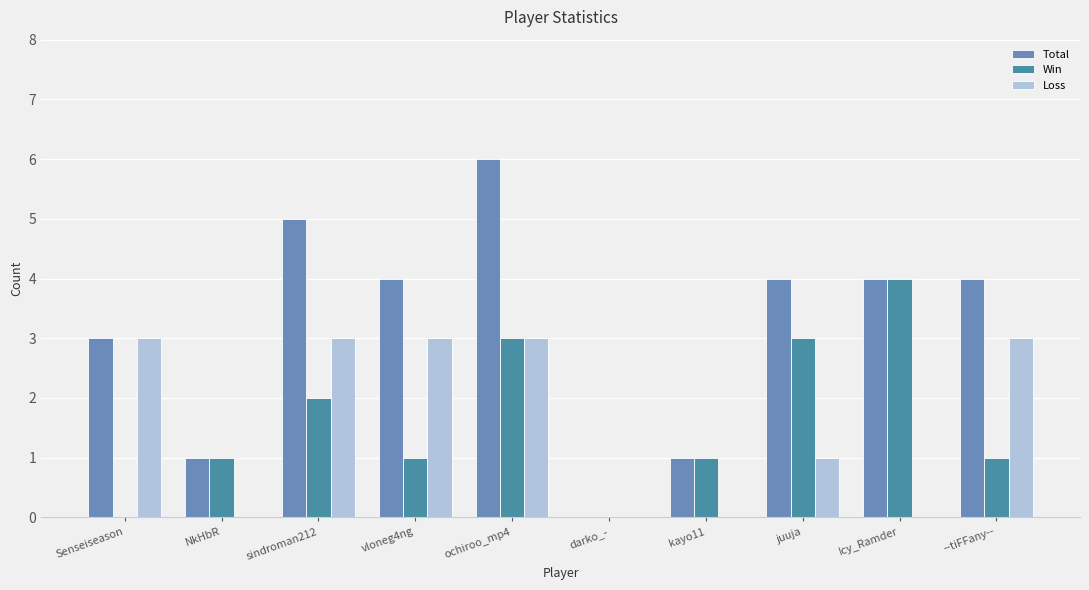

At which label is Total closest to 3?

Senseiseason